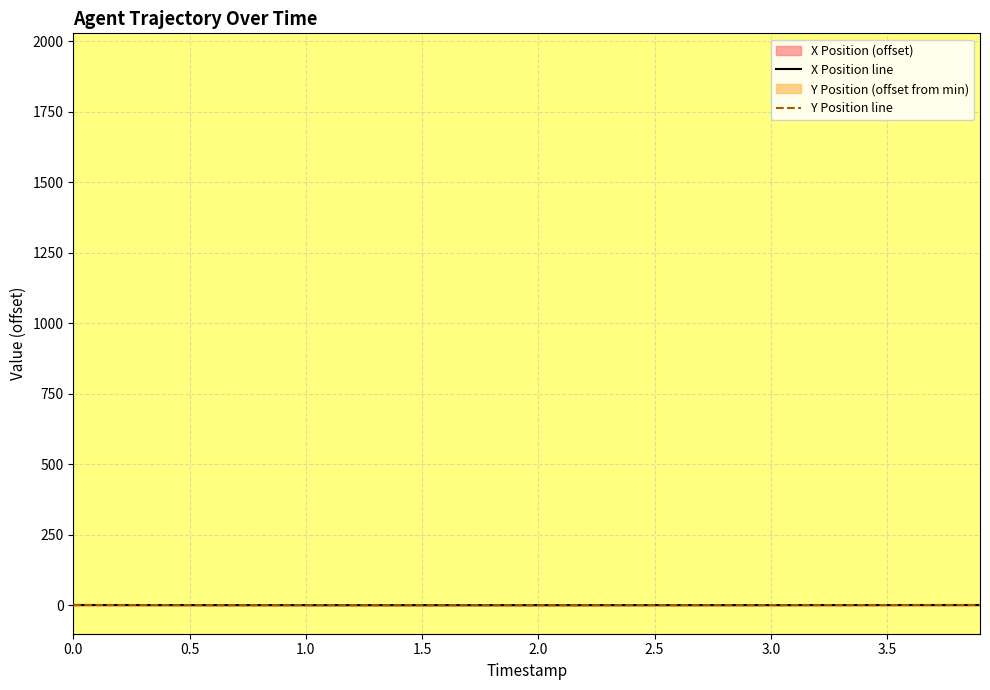

Which series has the widest spread of values?

X Position line